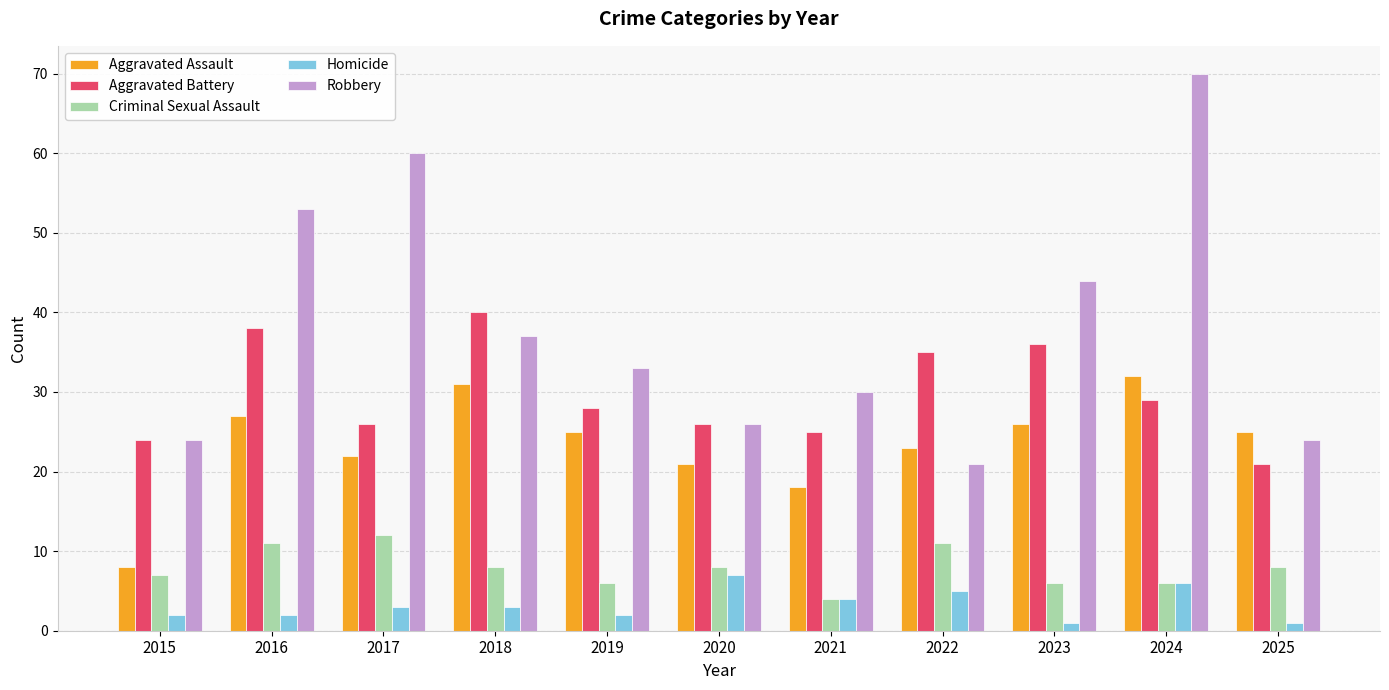

At which label is Aggravated Assault closest to 20?

2020